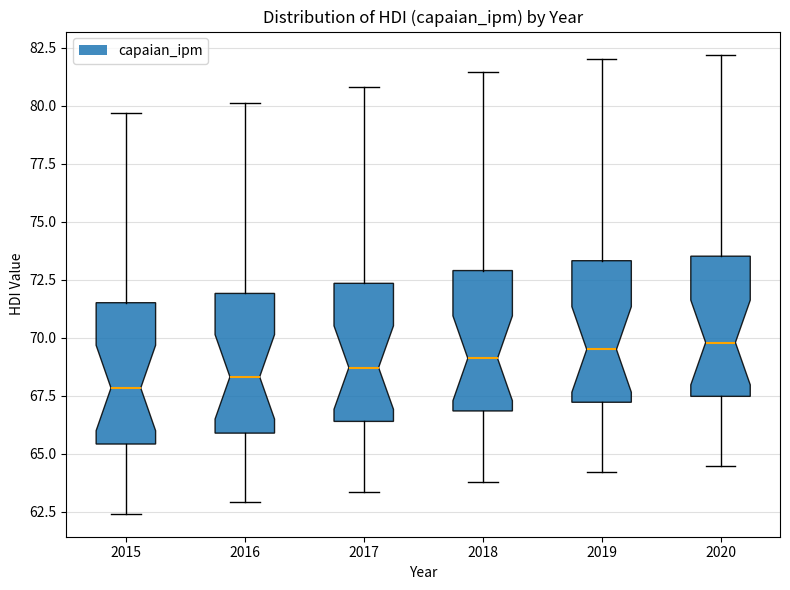

Reading left to right, read every box against the y-axis: the position of its median line, the range the box covers, and the ends of its whiskers. The values are not printed on the chart, so give them approximately, as read against the axis.

2015: median 68.0, box 65.5 to 71.5, whiskers 62.5 to 79.5
2016: median 68.5, box 66.0 to 72.0, whiskers 63.0 to 80.0
2017: median 68.5, box 66.5 to 72.5, whiskers 63.5 to 81.0
2018: median 69.0, box 67.0 to 73.0, whiskers 64.0 to 81.5
2019: median 69.5, box 67.0 to 73.5, whiskers 64.0 to 82.0
2020: median 70.0, box 67.5 to 73.5, whiskers 64.5 to 82.0